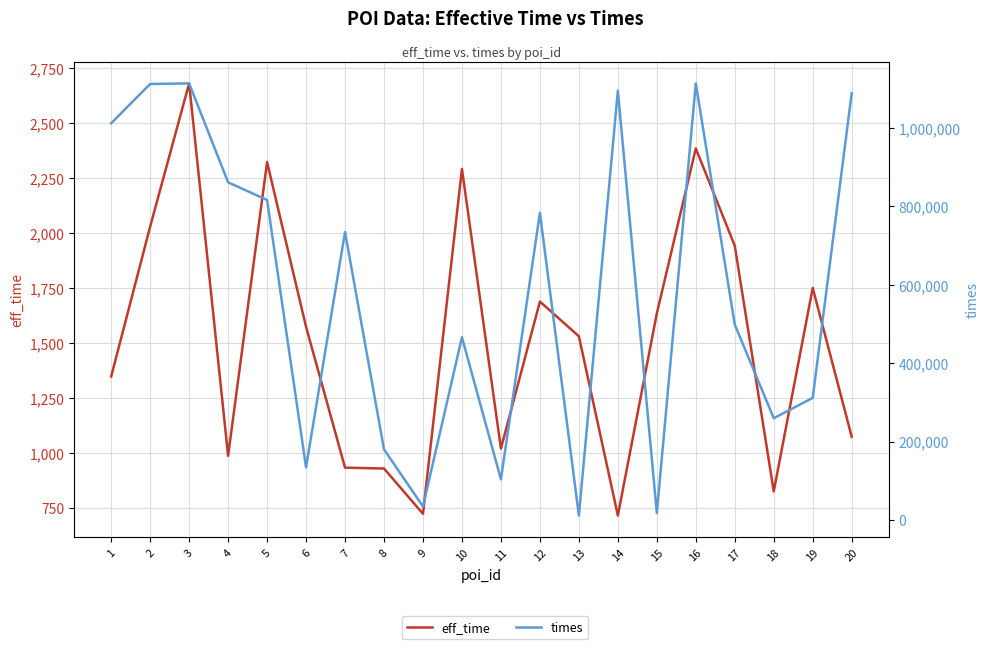

How many data points in eff_time are less than 1573?

10